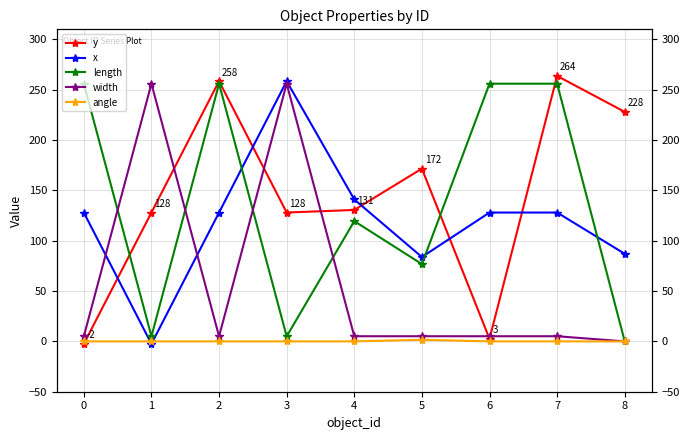

The width series shows 5.1 at 5. True or false?

True